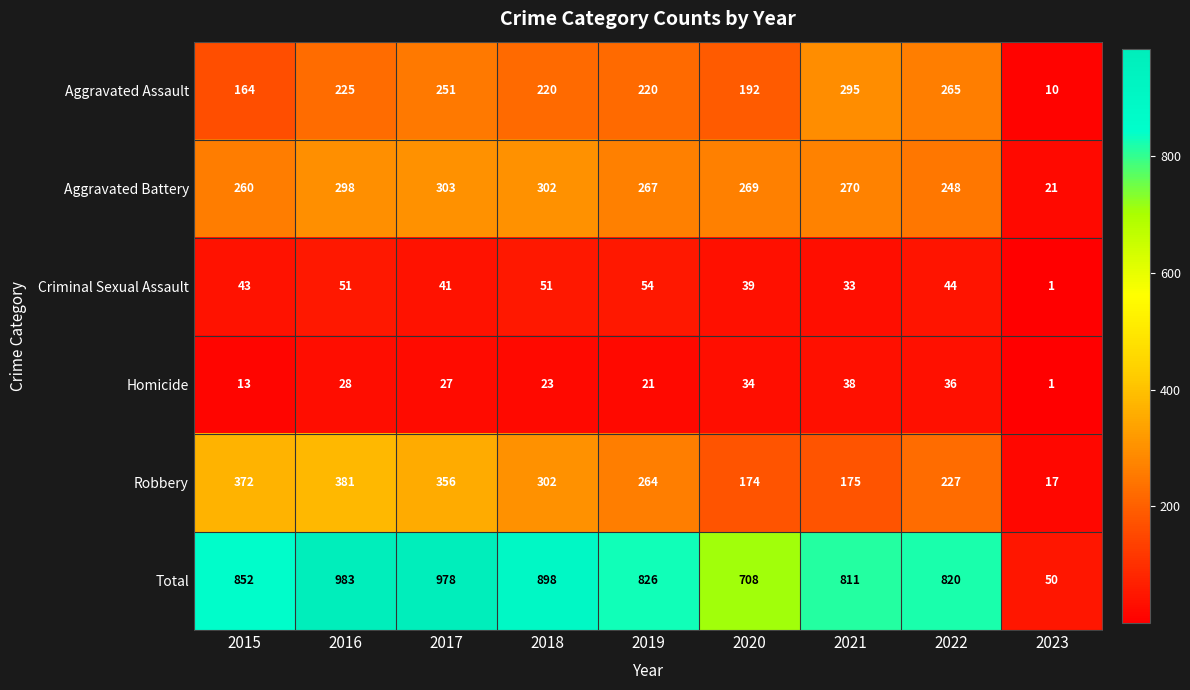

True or false: Robbery has a value of 227 at 2022.

True